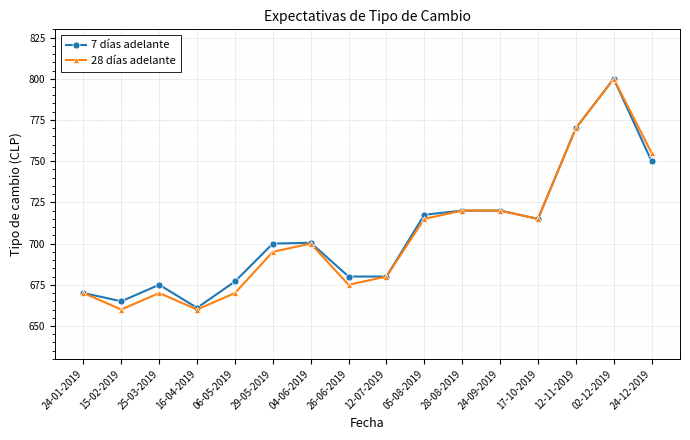

True or false: 28 días adelante has a value of 333.3 at 25-03-2019.

False